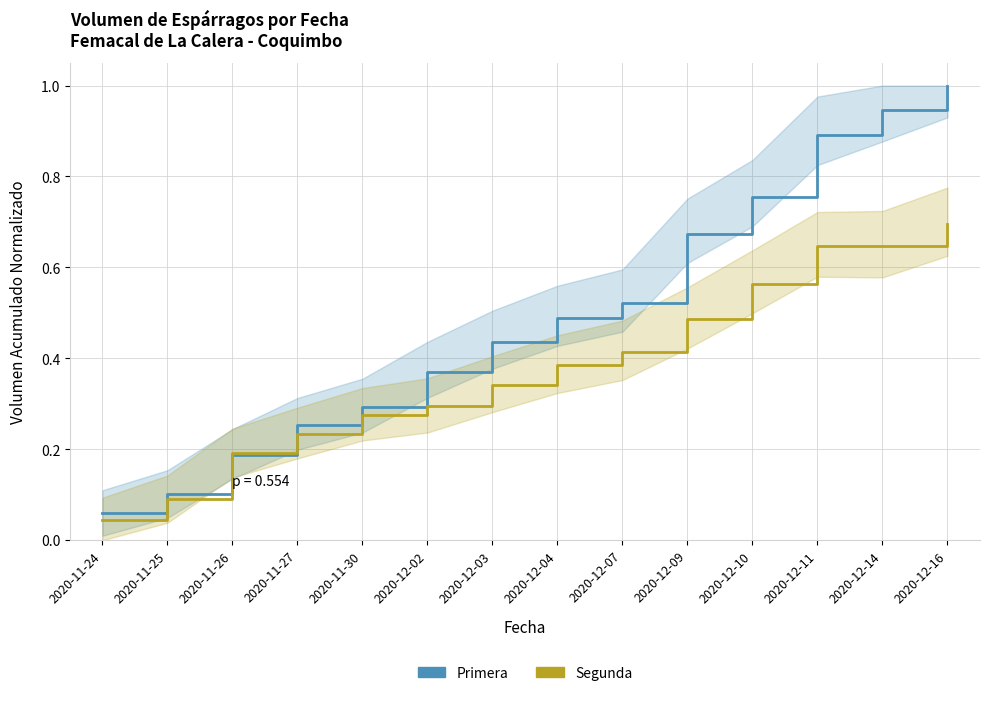

Which label corresponds to the smallest value in the chart?

2020-11-24